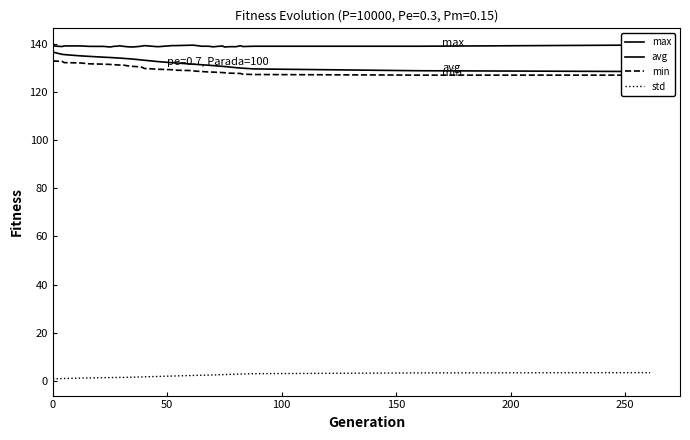

How many lines are shown in the chart?

4